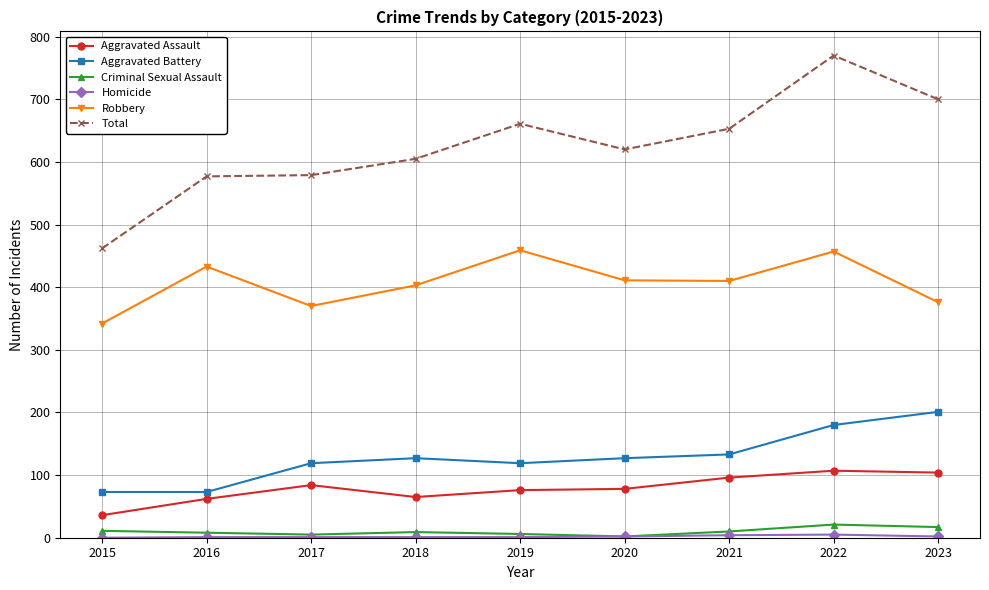

In Criminal Sexual Assault, how many points are lower than both neighbors (excluding endpoints)?

2